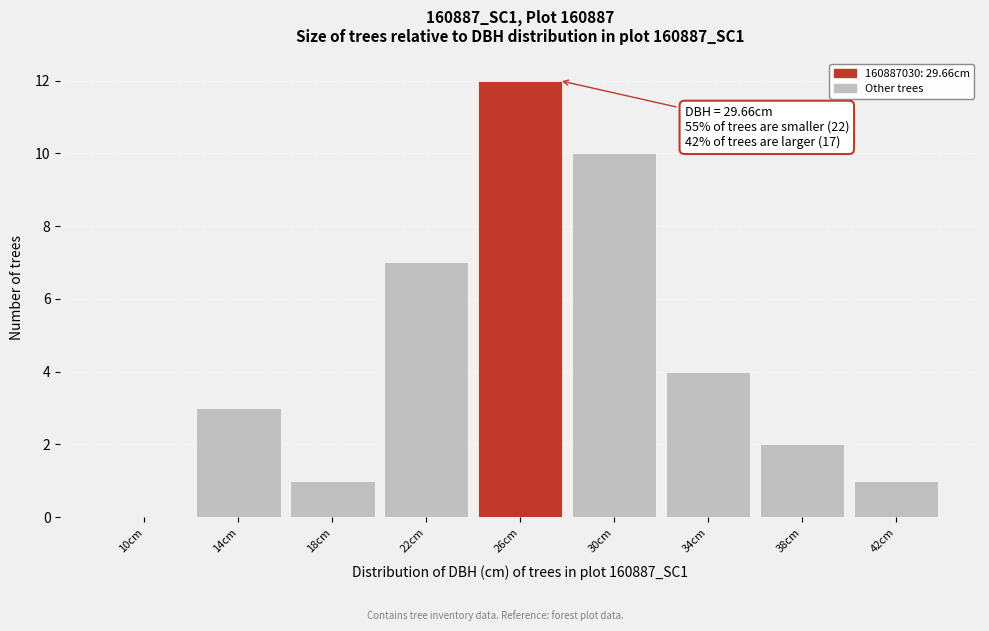

Reading left to right, extract all data points from this chart.

10cm=0	14cm=3	18cm=1	22cm=7	26cm=12	30cm=10	34cm=4	38cm=2	42cm=1